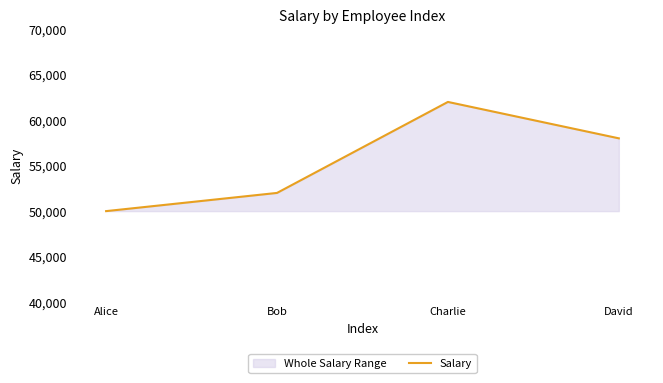

What is the sum of all values?

222000